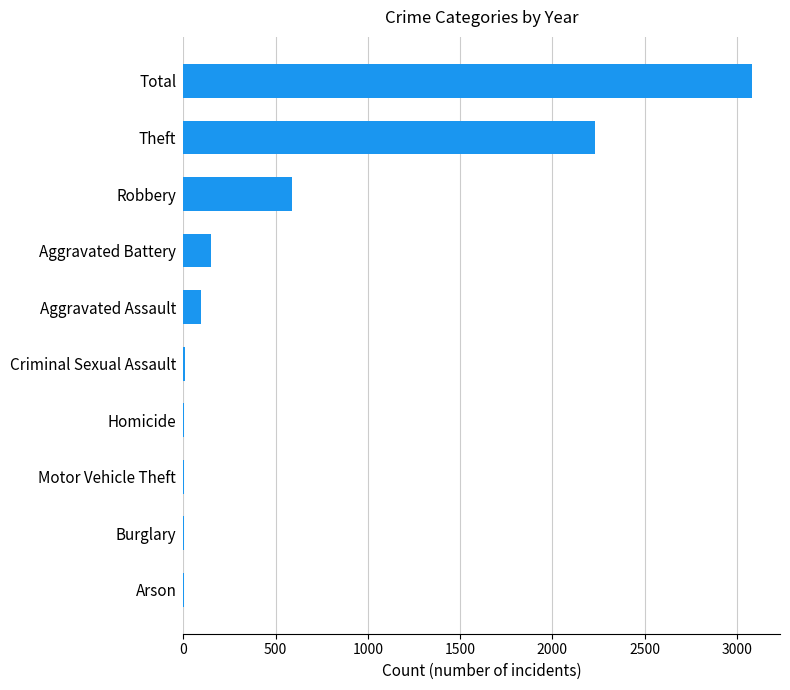

Which has a higher value, Aggravated Battery or Criminal Sexual Assault?

Aggravated Battery